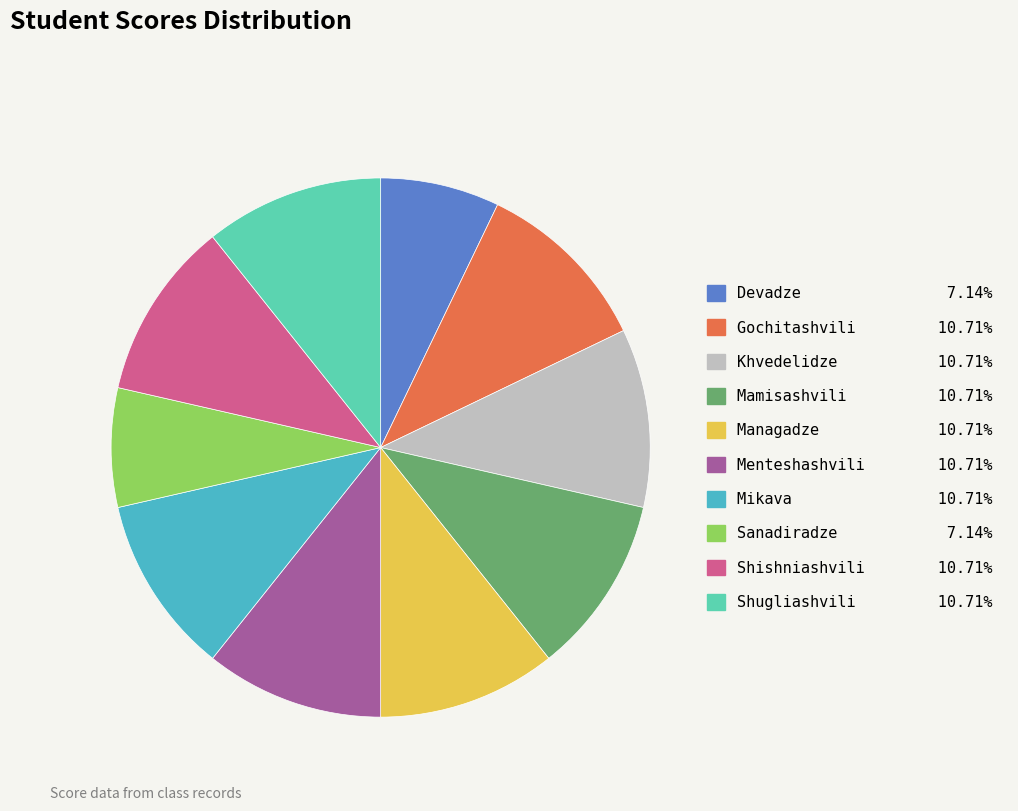

Count the number of slices in the pie.

10